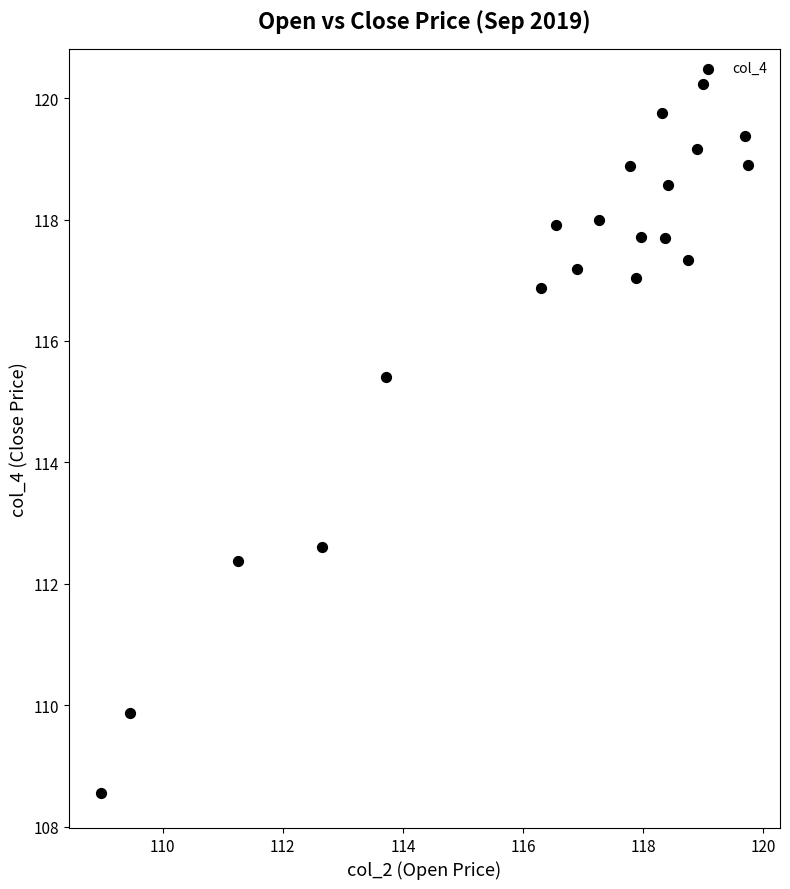

What is the range of Y values (max minus min)?

11.7